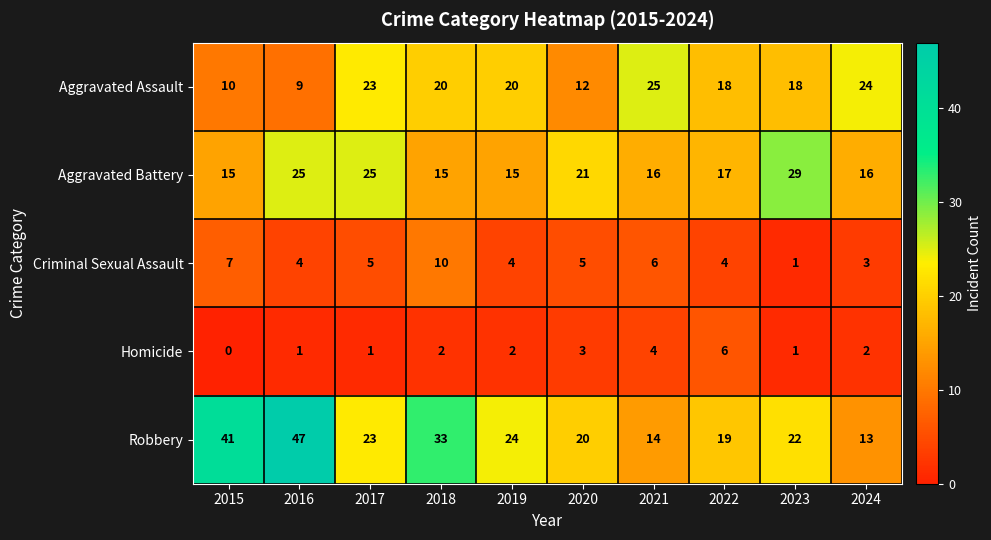

True or false: Robbery has a value of 23 at 2017.

True